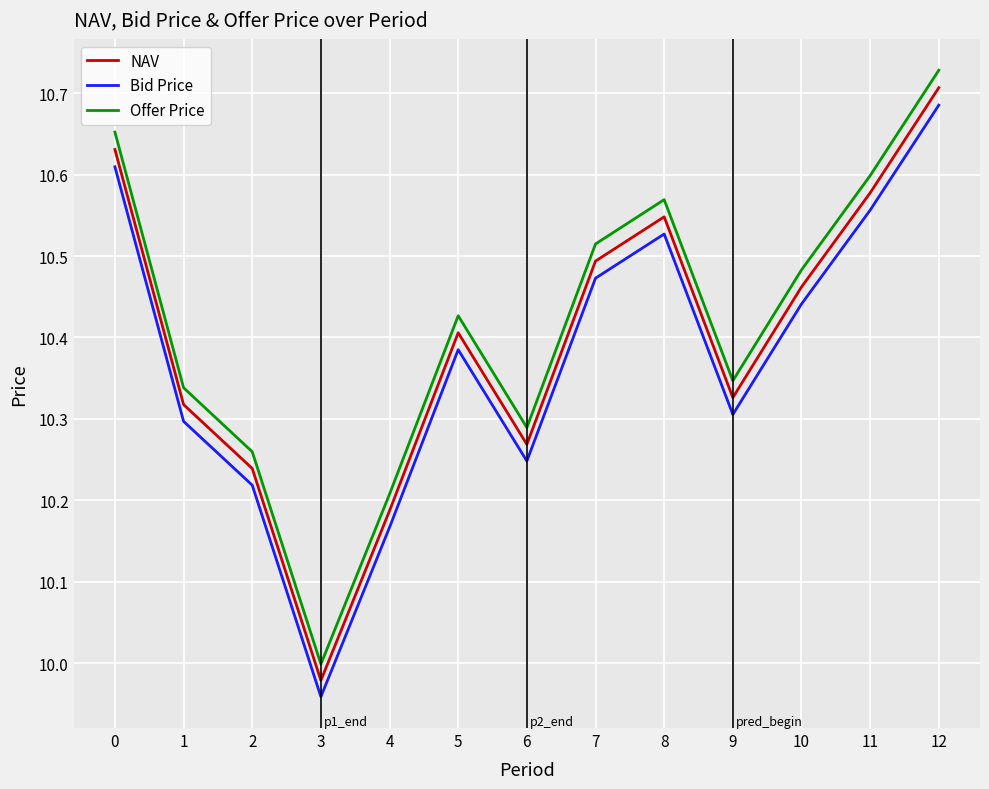

Is the value of NAV at 5 greater than the value of Offer Price at 3?

Yes